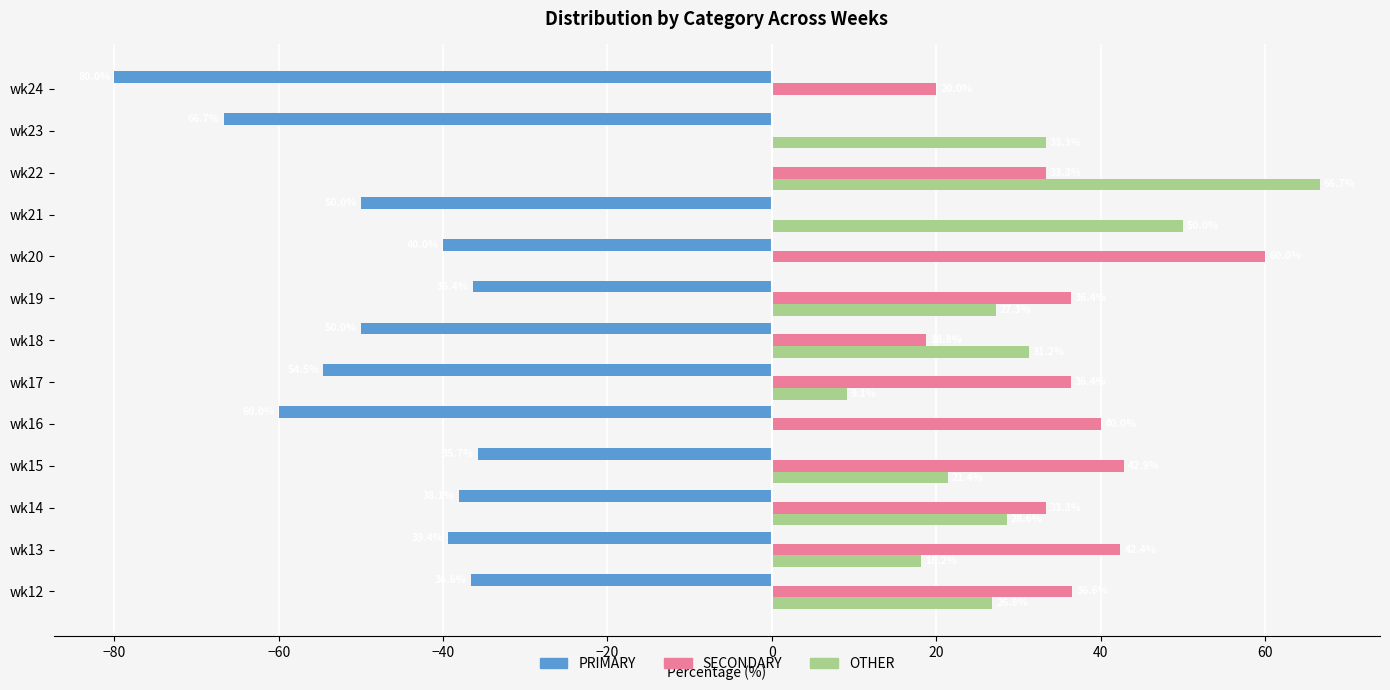

Which series has the widest spread of values?

PRIMARY